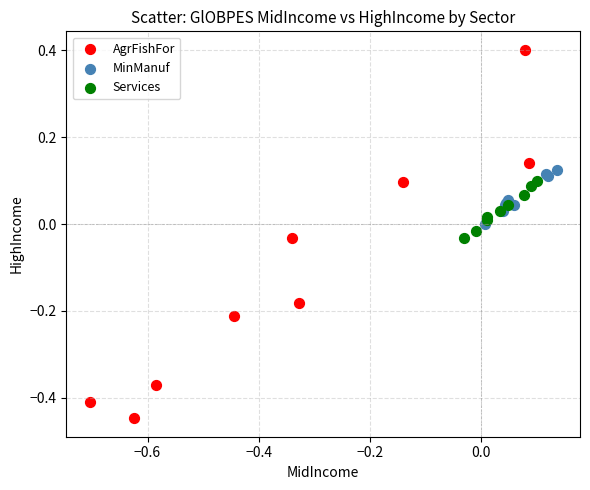

Which series has the widest spread of Y values?

AgrFishFor